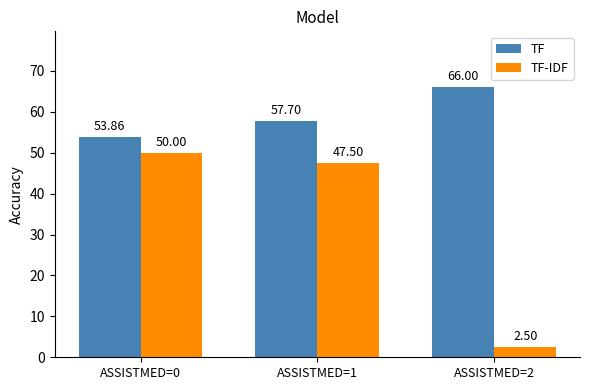

What is the difference between the TF values at ASSISTMED=2 and ASSISTMED=1?

8.3